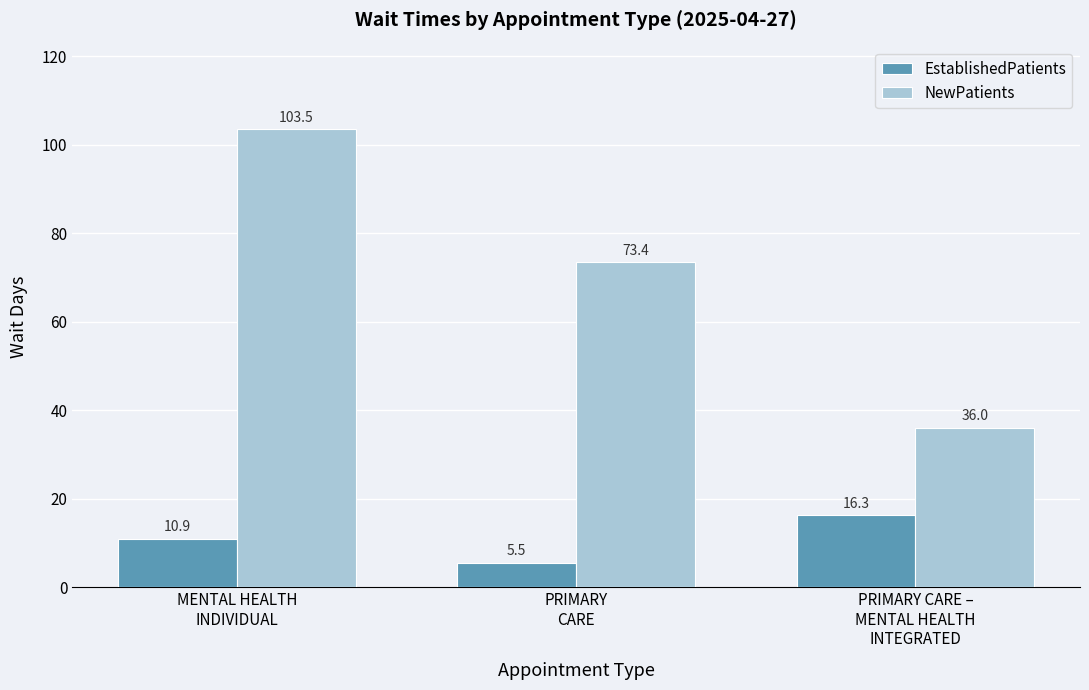

Is it true that NewPatients equals 120.0 at PRIMARY
CARE?

False